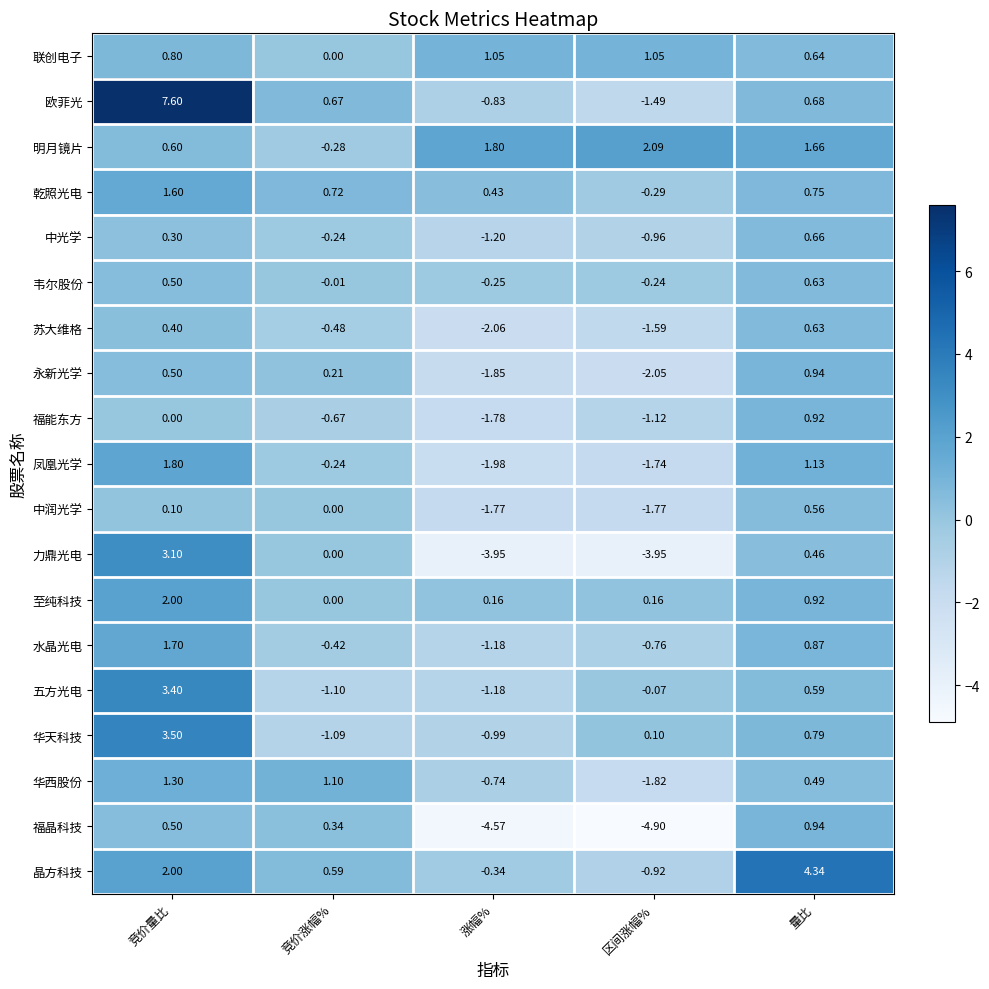

Which series changed the most between 竞价量比 and 涨幅%?

欧菲光